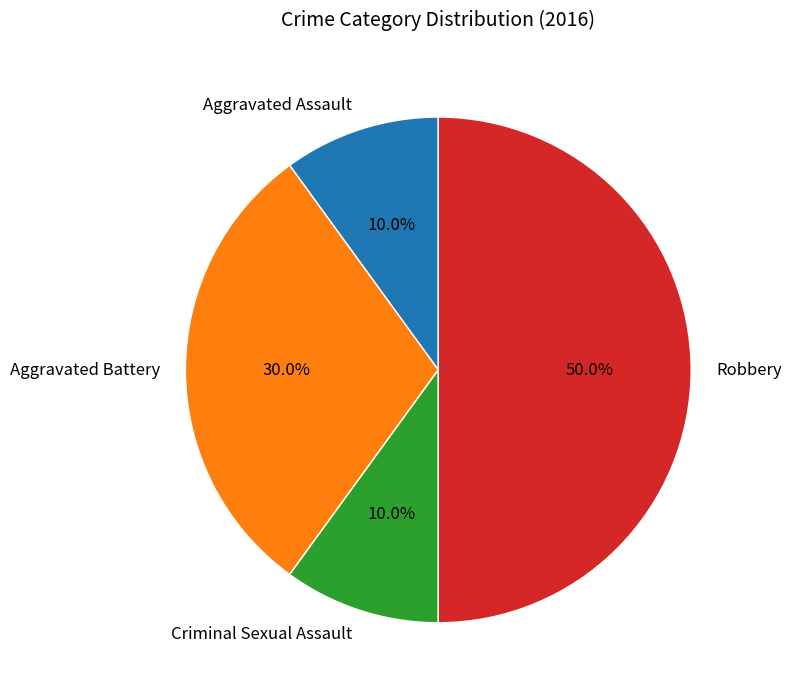

Which has a higher value, Aggravated Battery or Robbery?

Robbery